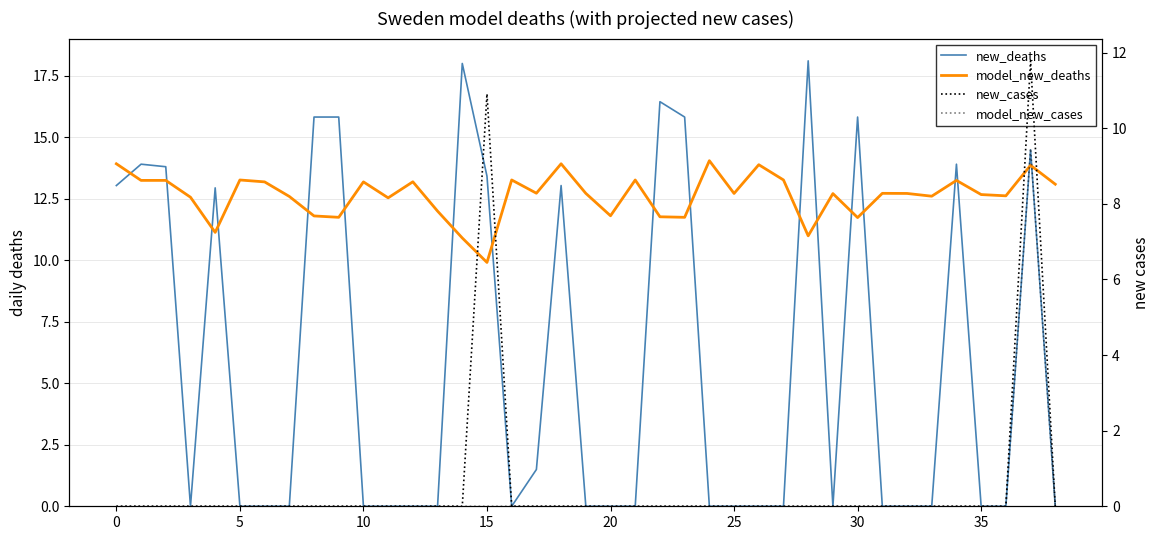

At 24, list the series in order from largest to smallest.

model_new_deaths, new_deaths, new_cases, model_new_cases